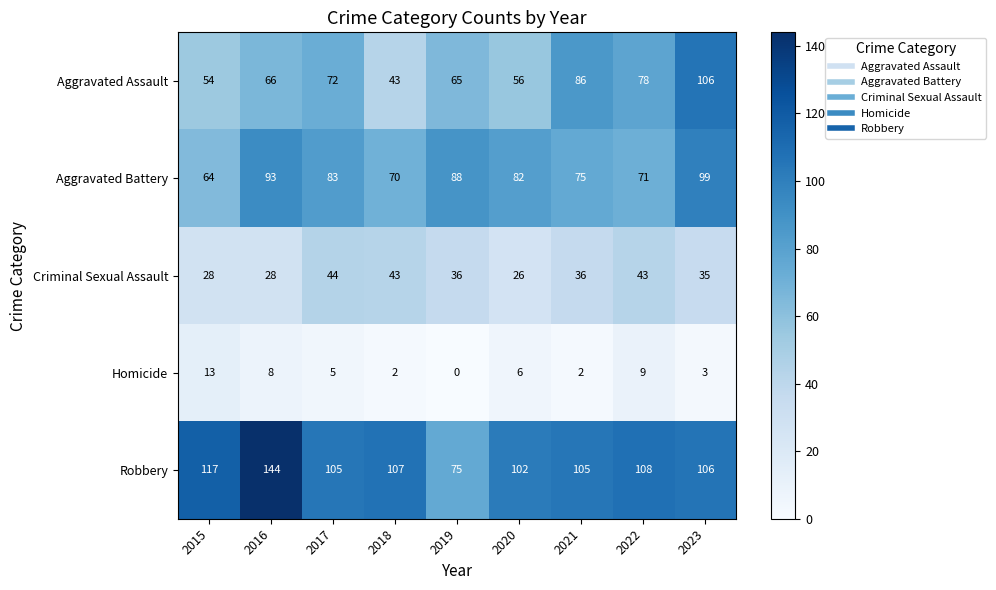

Between 2019 and 2023, which series saw the biggest shift?

Aggravated Assault